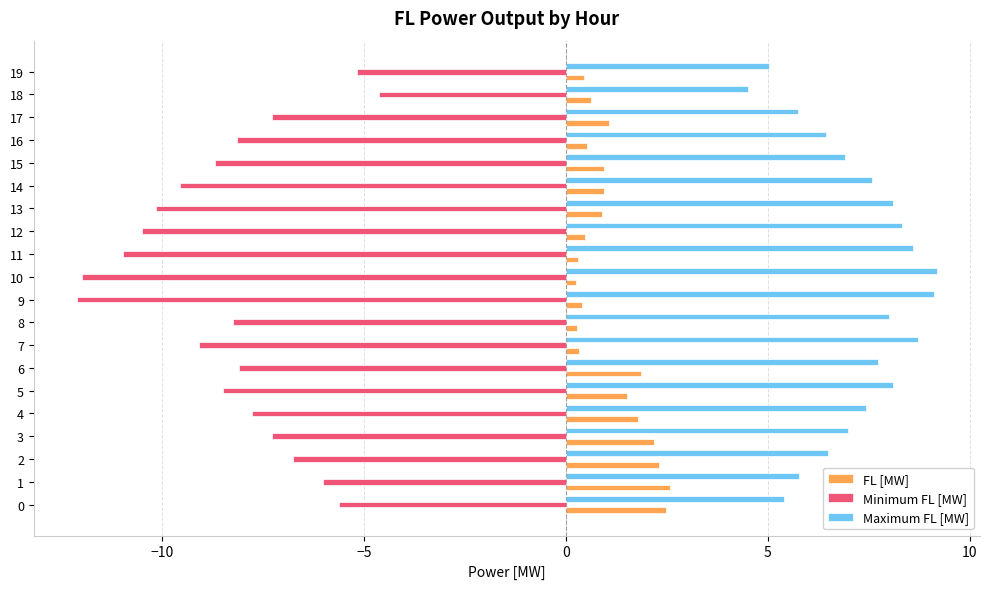

Which series has the largest total across all categories?

Maximum FL [MW]